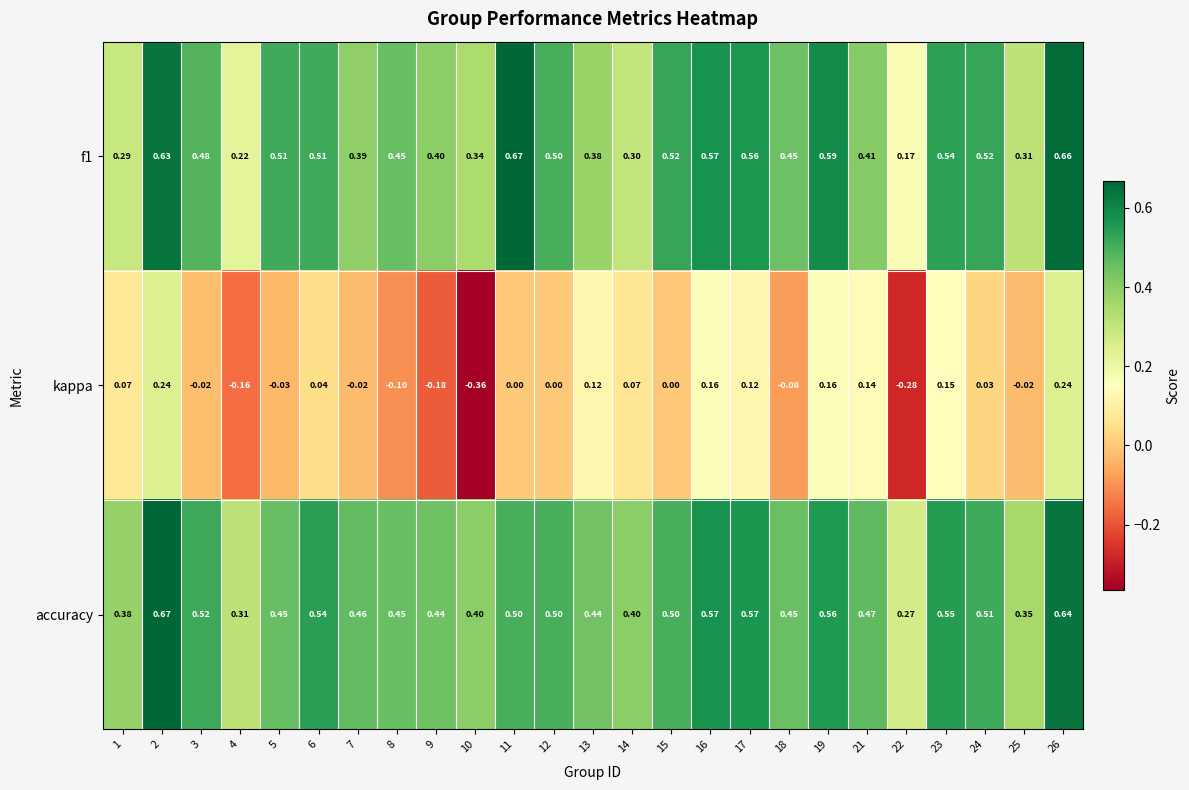

Count the number of categories in the chart.

25